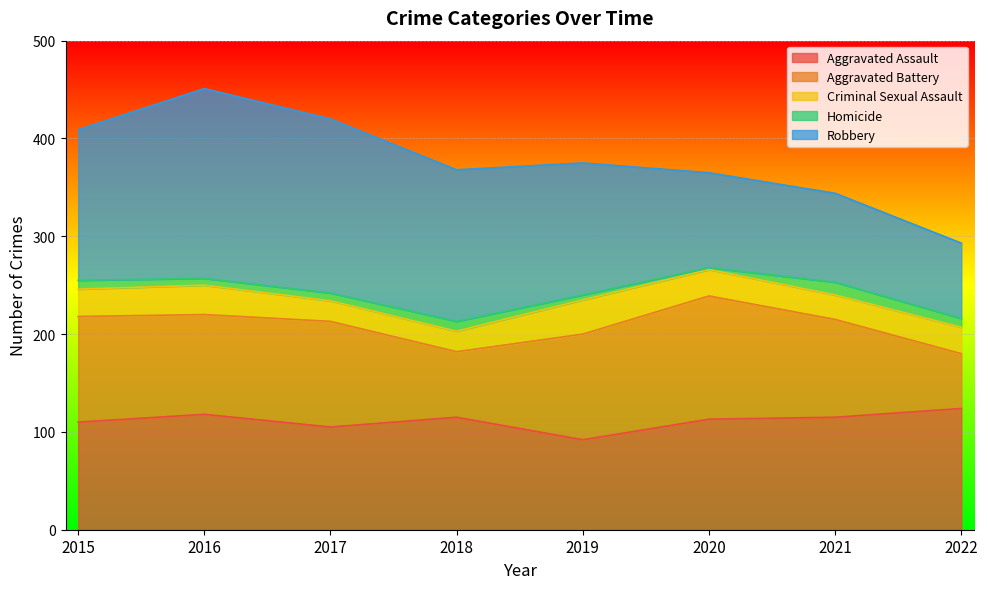

What is the total value across all series at 2016?

451